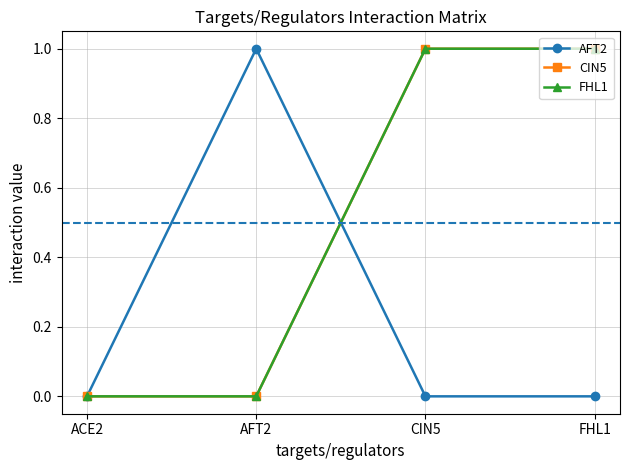

The FHL1 series shows 0 at ACE2. True or false?

True